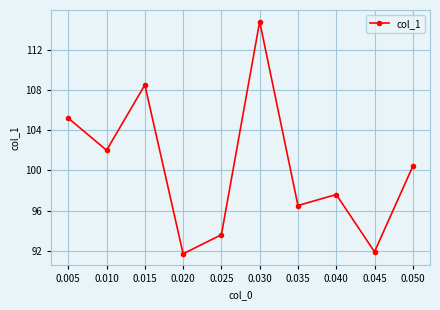

Does the chart have visible grid lines?

Yes